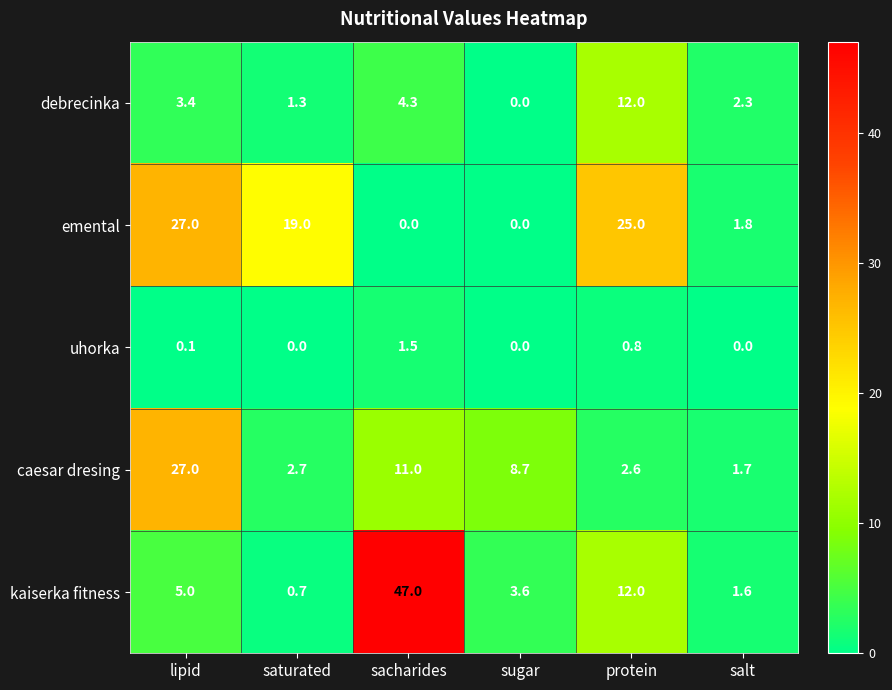

What is the total value across all series at sugar?

12.3